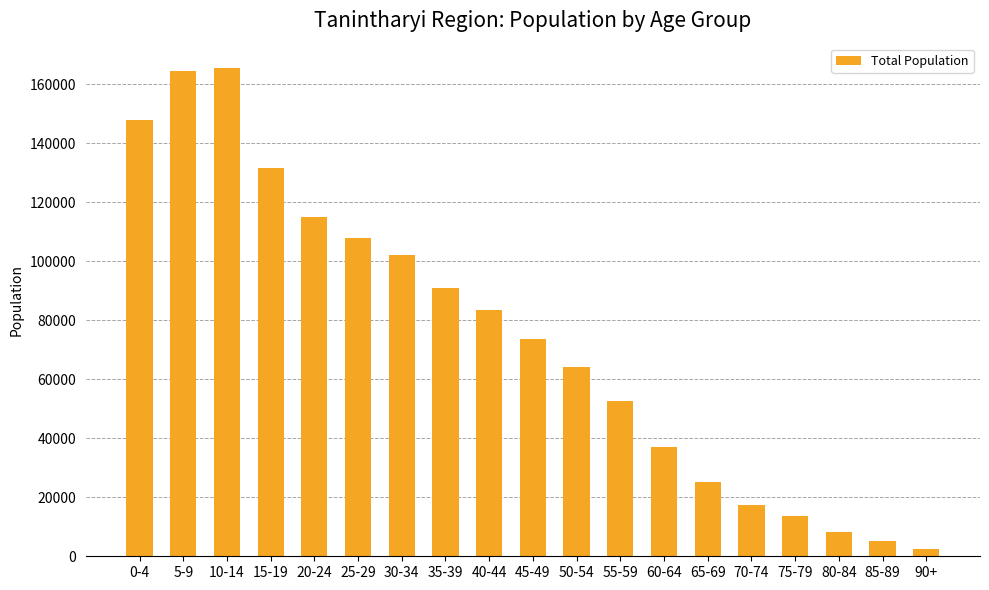

What is the change in value from 0-4 to 25-29?

-39752